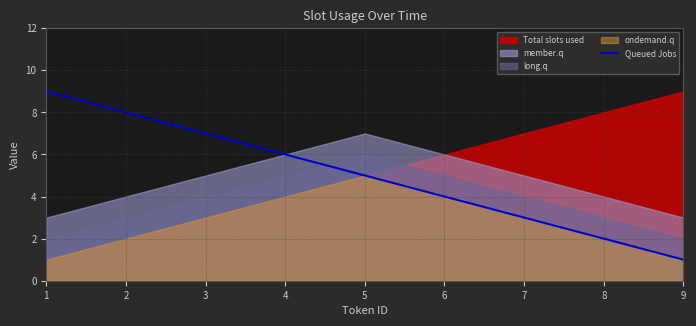

What is the difference between the values at 9 and 4?

5